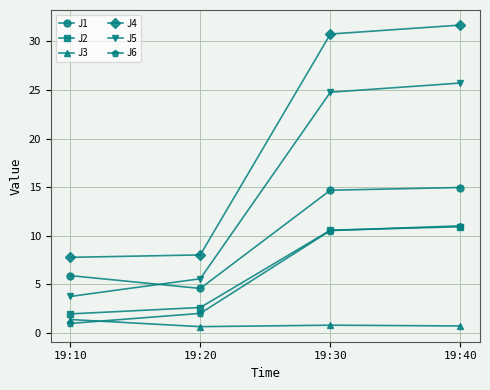

What is the total value across all series at 19:40?

95.0